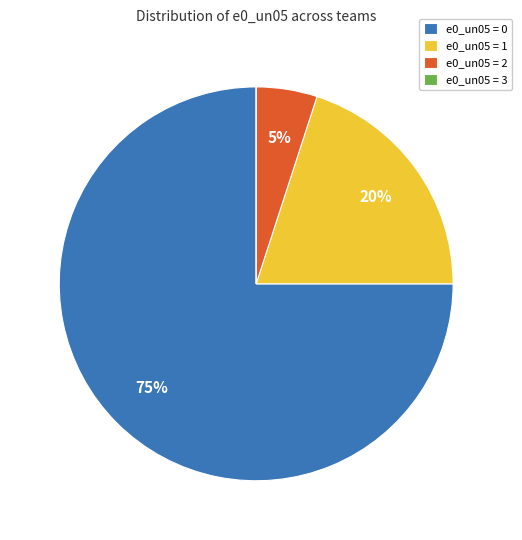

To the nearest percent, what percentage of the pie is e0_un05 = 0?

75%